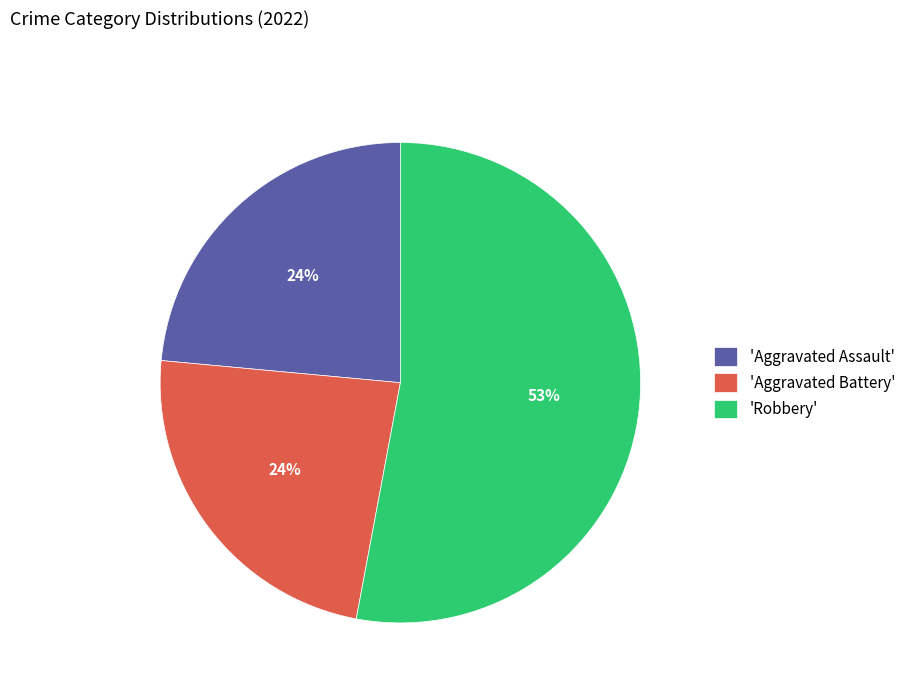

To the nearest percent, what is the difference between the largest and smallest slice percentages?

29%